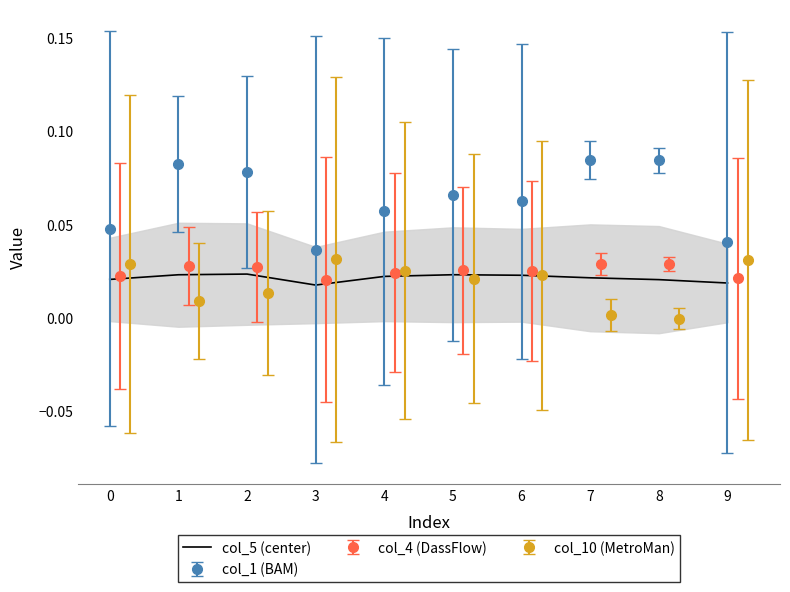

True or false: col_5 (center) and col_1 (BAM) cross at least once.

False